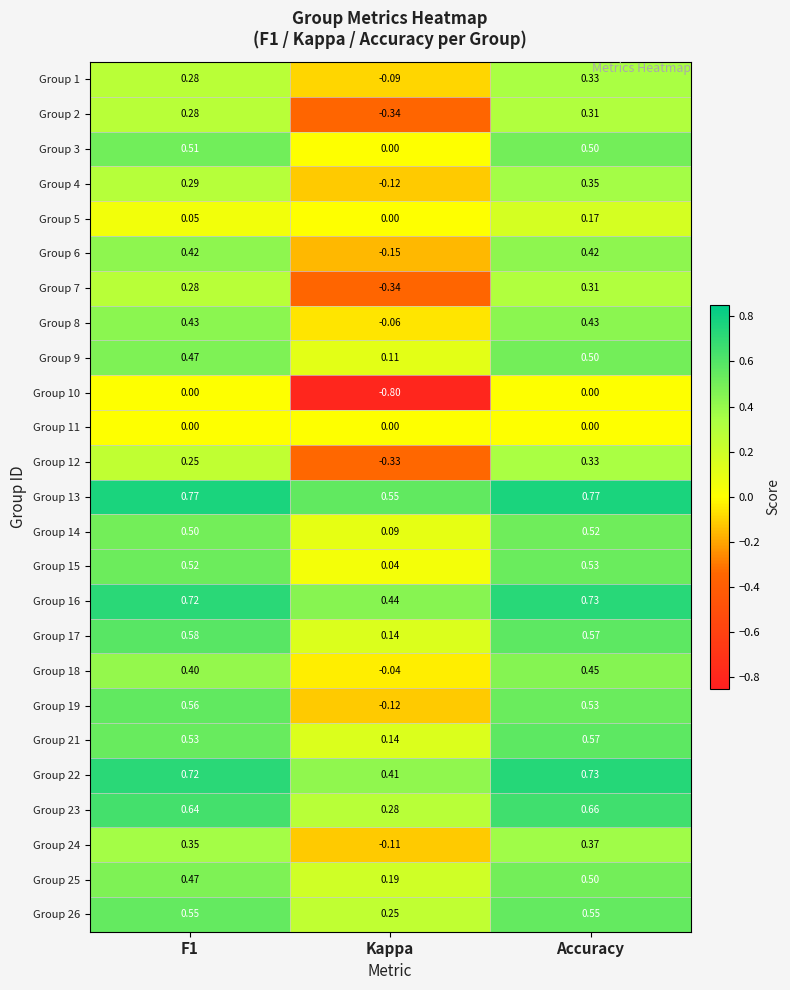

Is the value of Group 6 at Accuracy greater than the value of Group 18 at Accuracy?

No